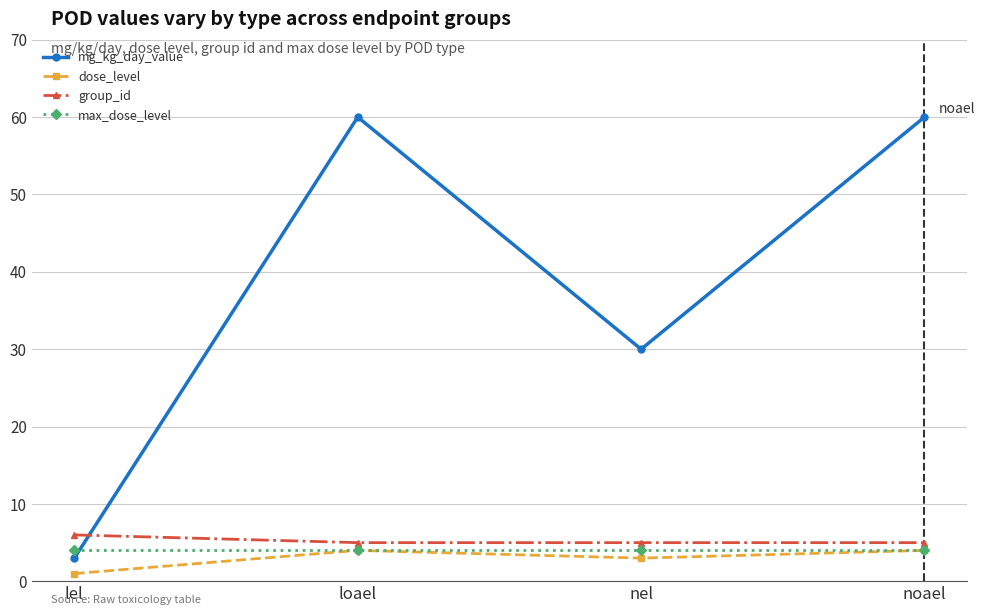

What is the label of the 4th point from the right?

lel